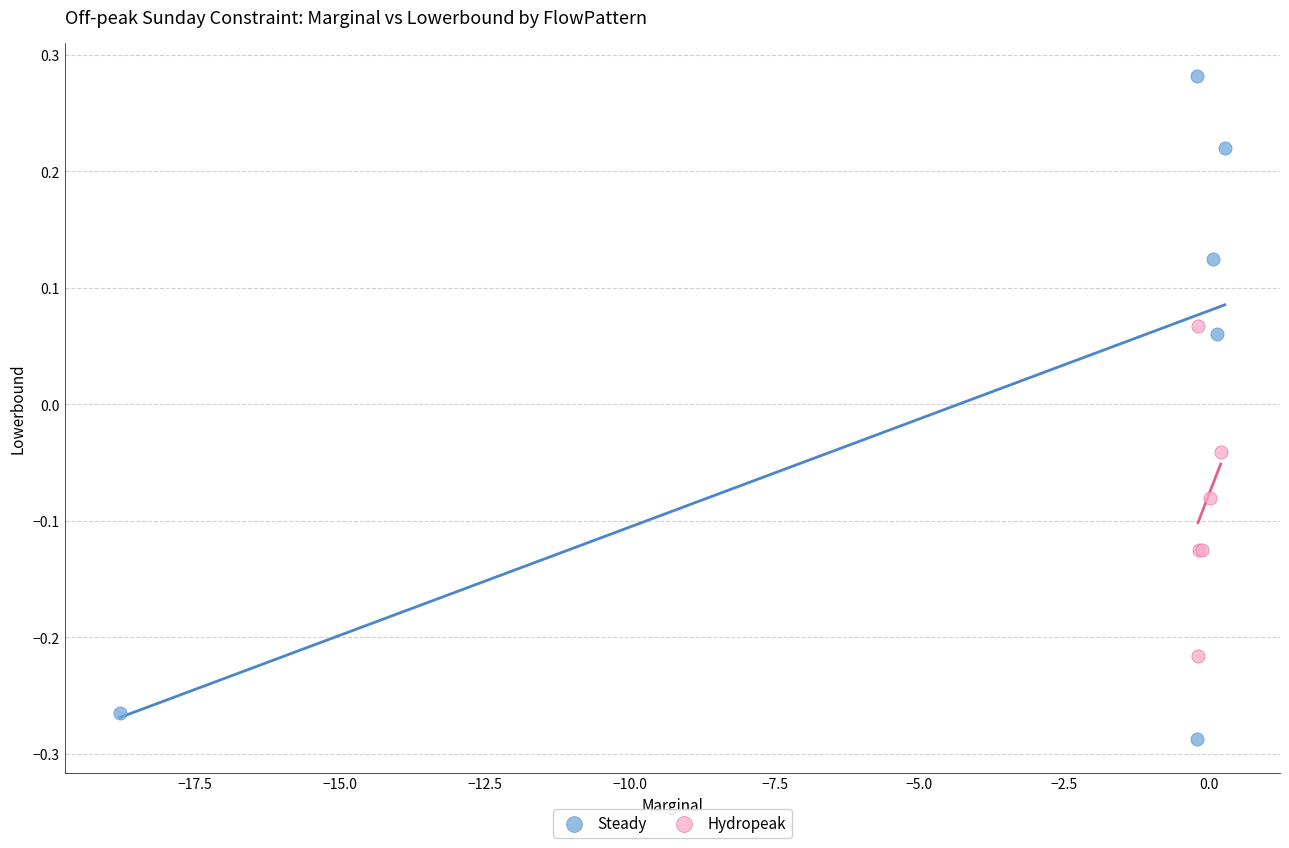

Which series contains the highest Y value?

Steady